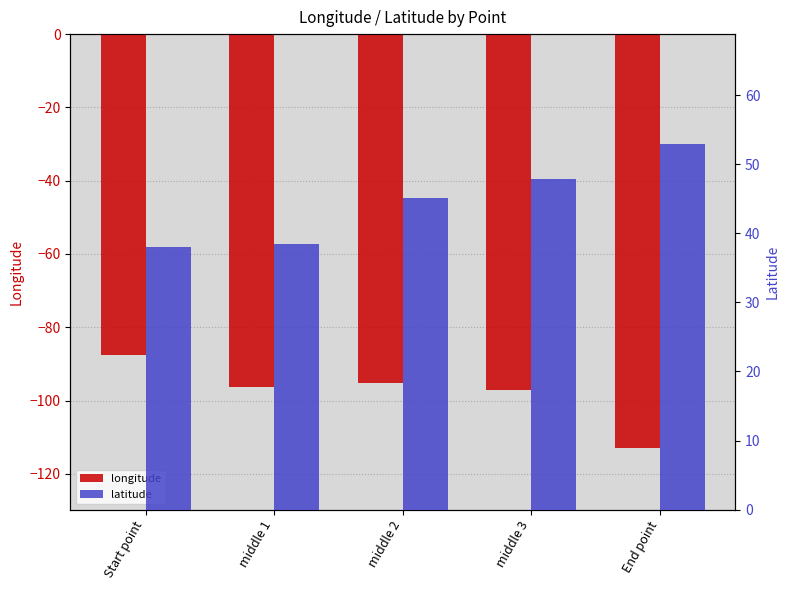

At how many categories does at least one series exceed 48?

1